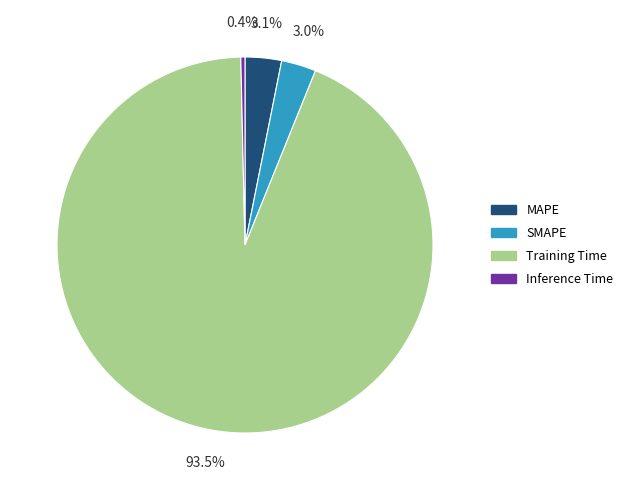

Do MAPE and Training Time together represent more than half of the pie?

Yes